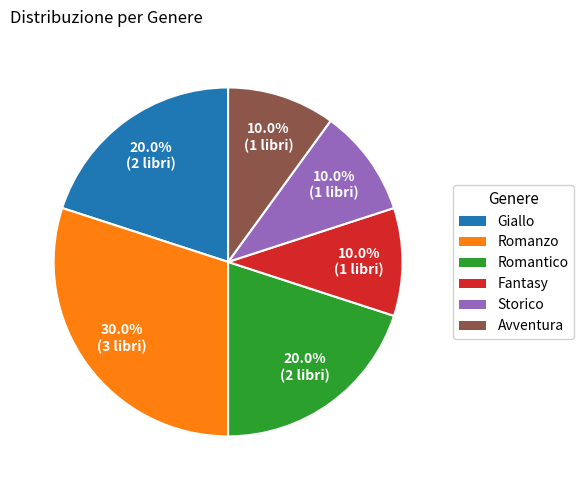

Which has a higher value, Storico or Romanzo?

Romanzo